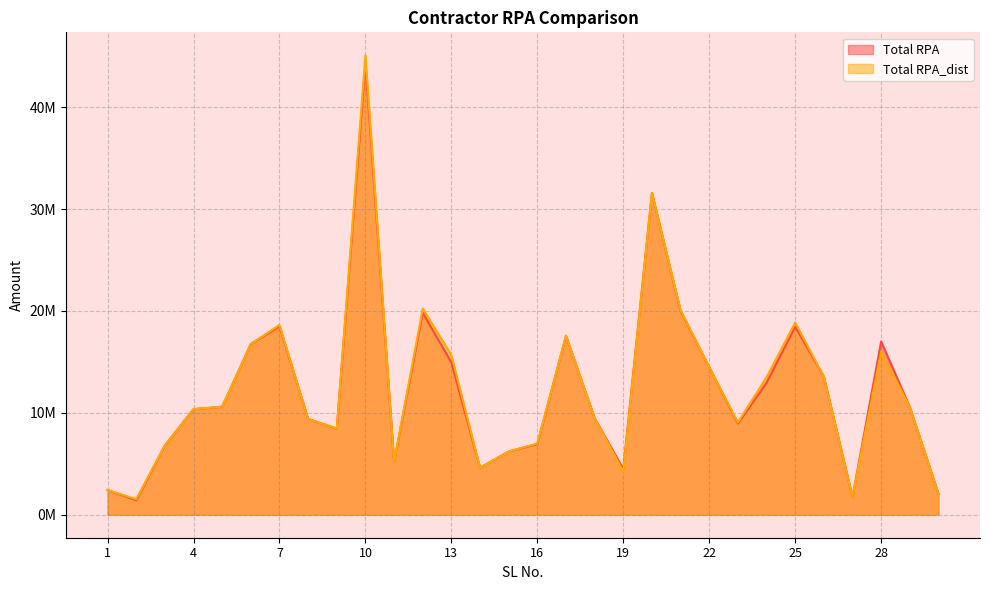

What are all the series names shown in the legend?

Total RPA, Total RPA_dist